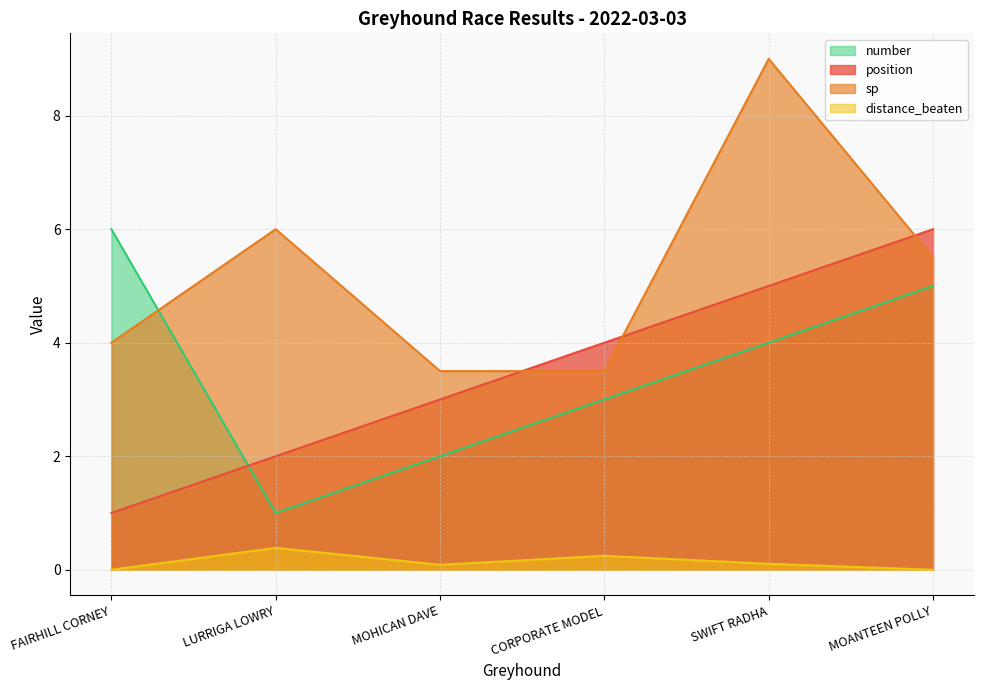

True or false: number has a value of 7.8 at MOANTEEN POLLY.

False